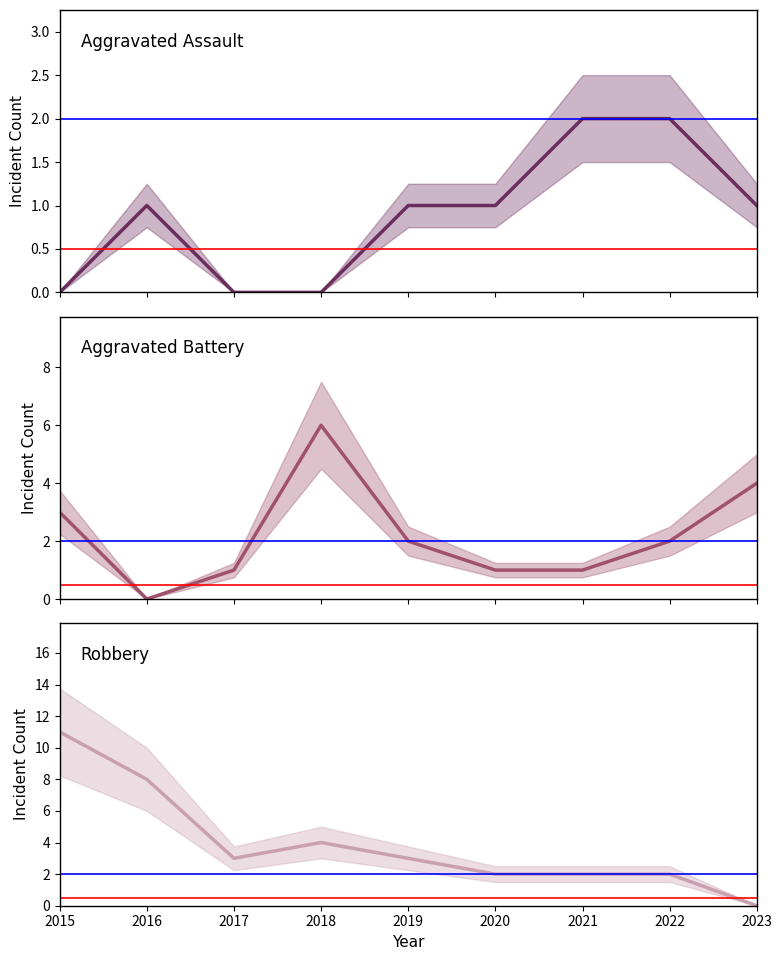

At which category does Aggravated Battery reach its first local peak?

2018